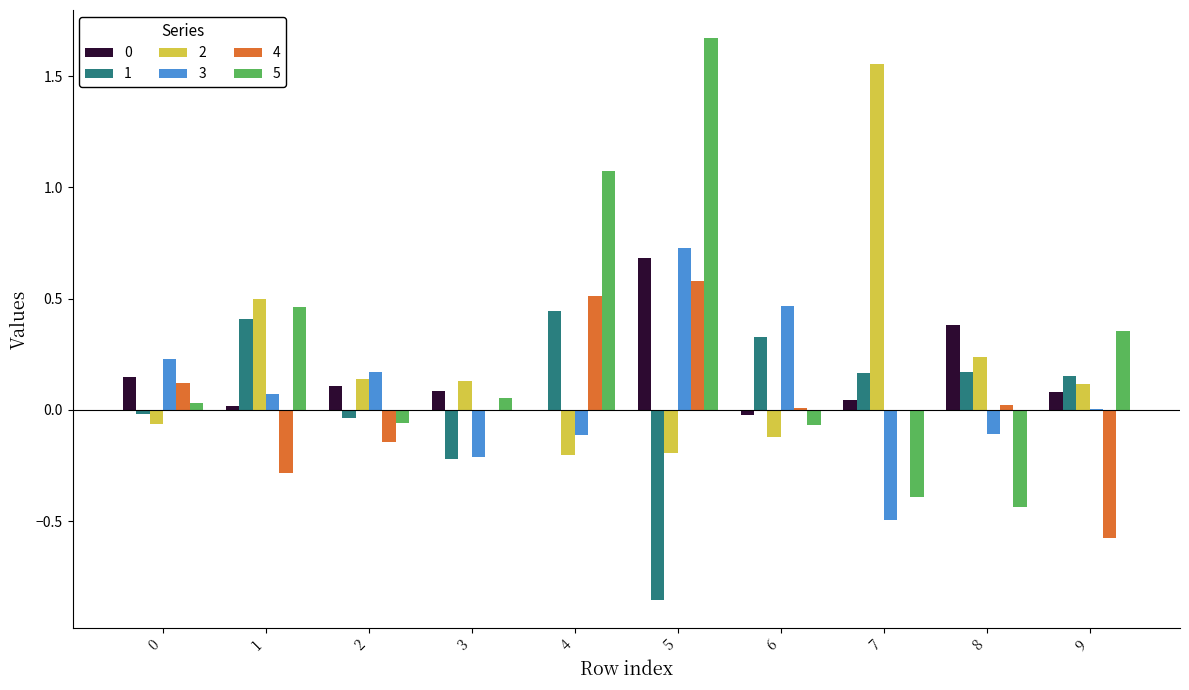

Is it true that 3 equals 0.1 at 1?

True